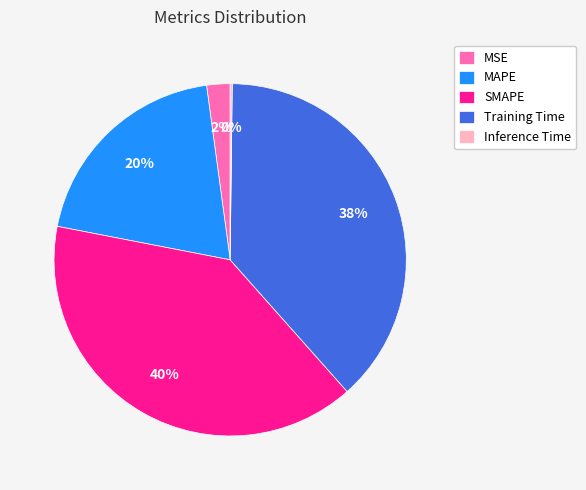

To the nearest percent, what is the difference between the MAPE and SMAPE slice percentages?

20%